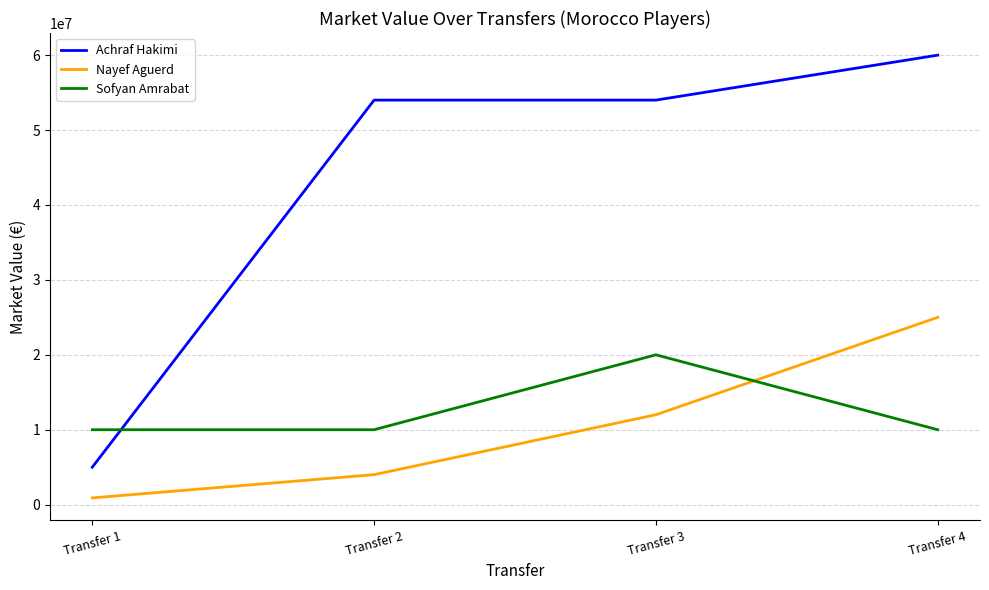

What value does the Nayef Aguerd series have at Transfer 2, to the nearest 100?

4000000